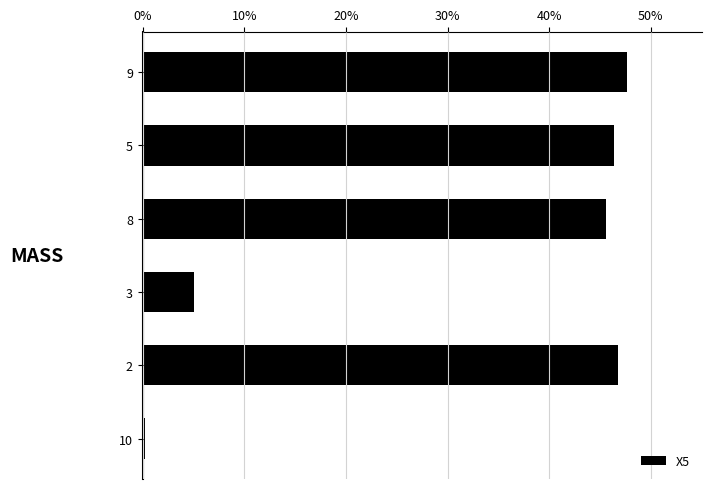

How many bars are there in total?

6